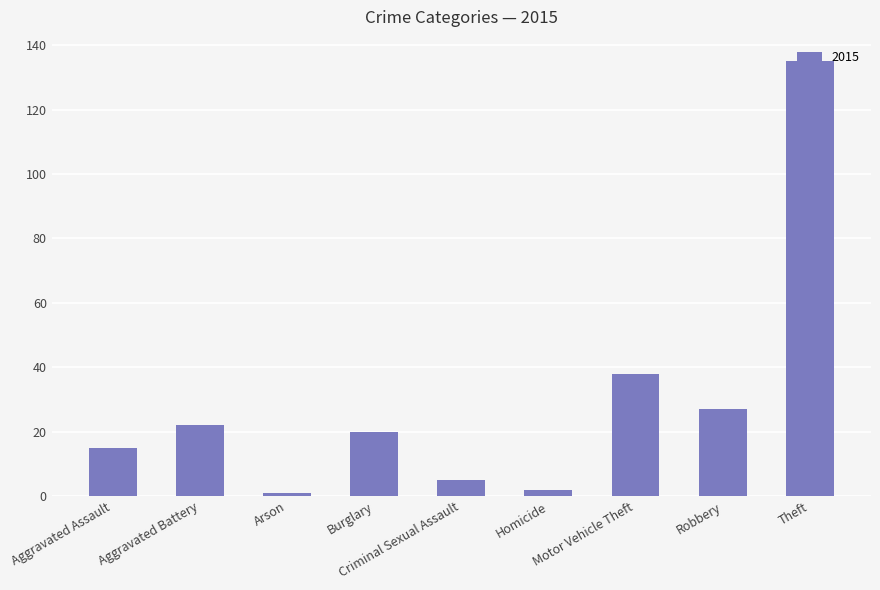

What is the average value?

29